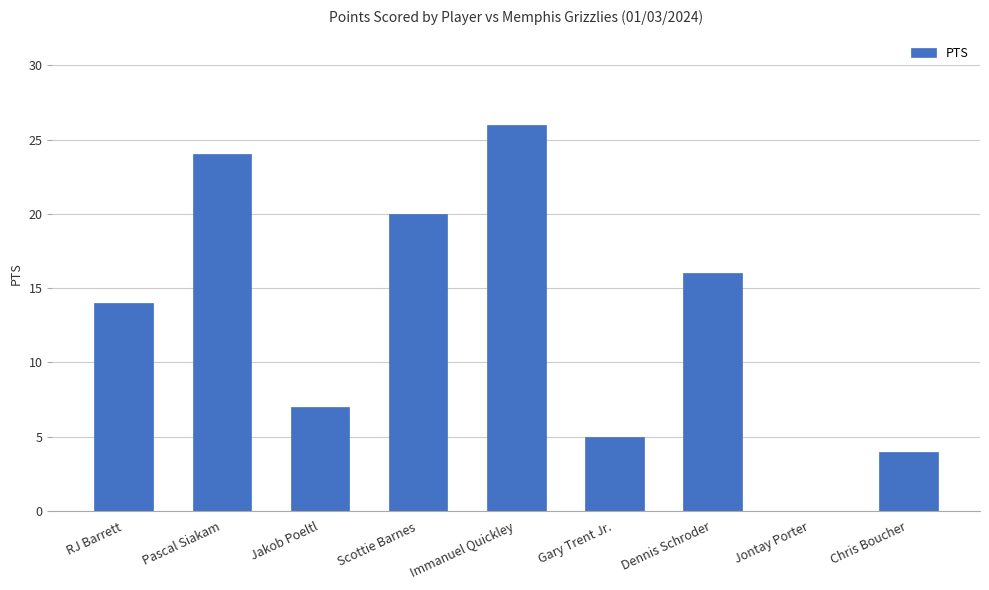

What is the sum of all values?

116